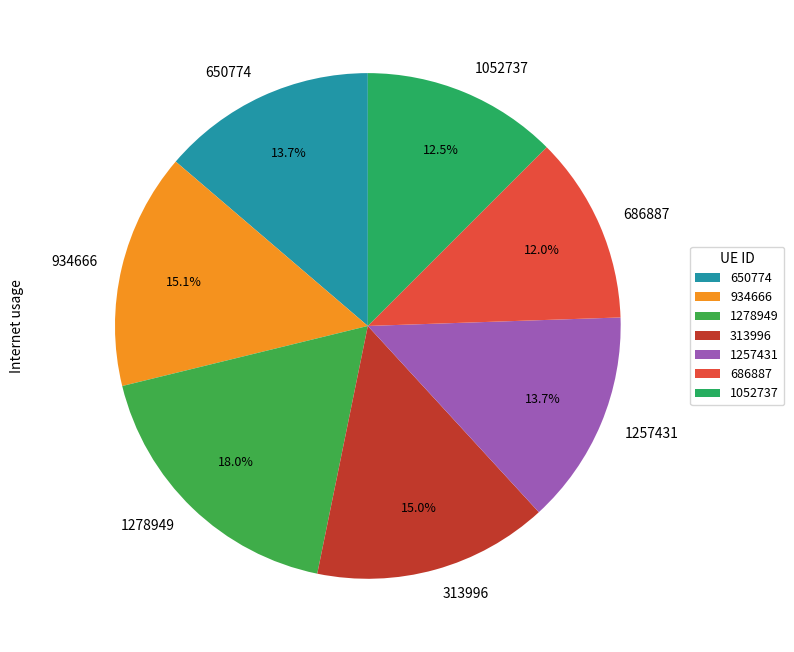

Which slice is the smallest?

686887